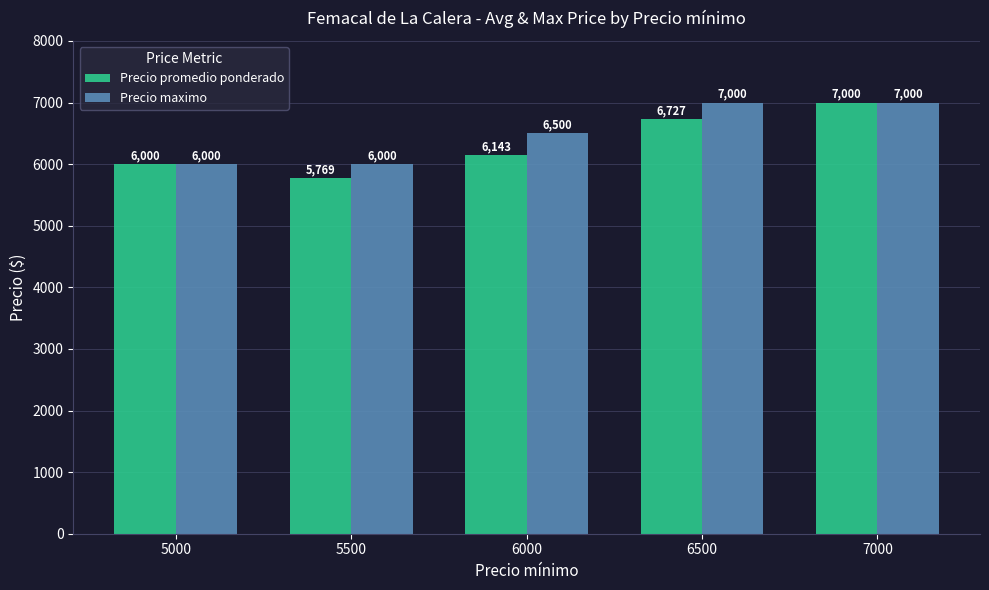

Which category has the lowest value across all series?

5500